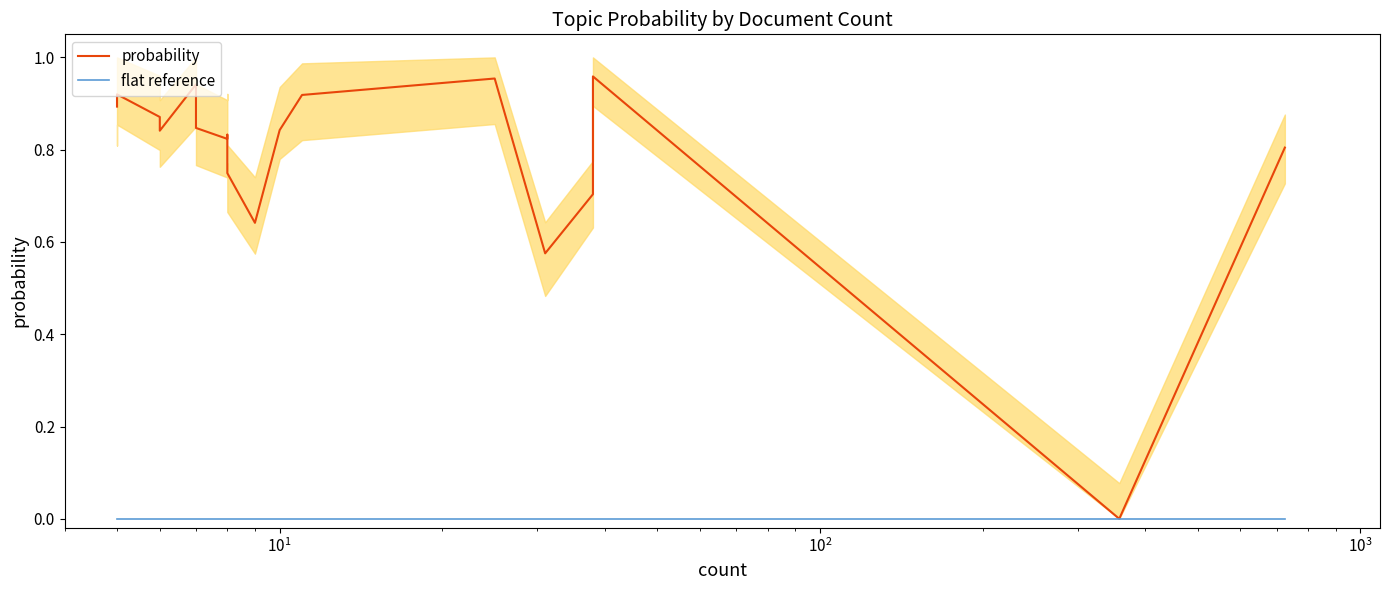

How many positive values does the probability series have?

19